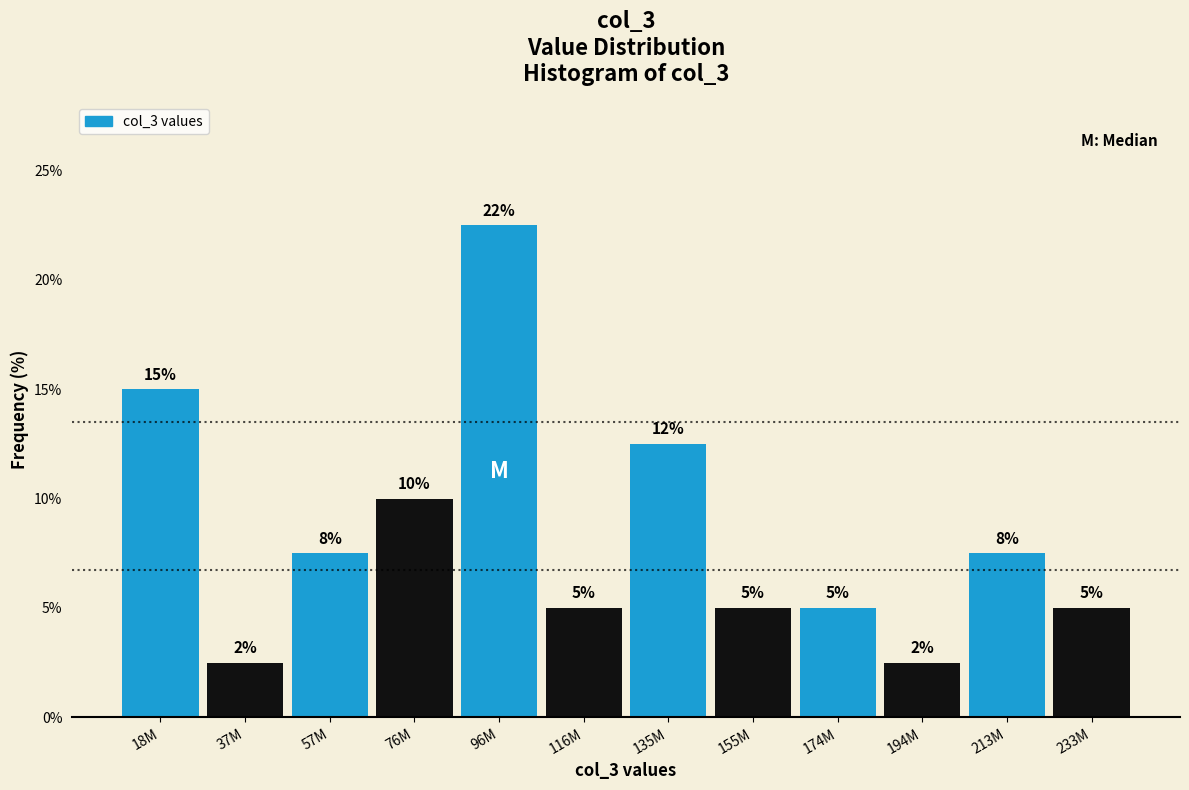

What position from the left is 37M?

2